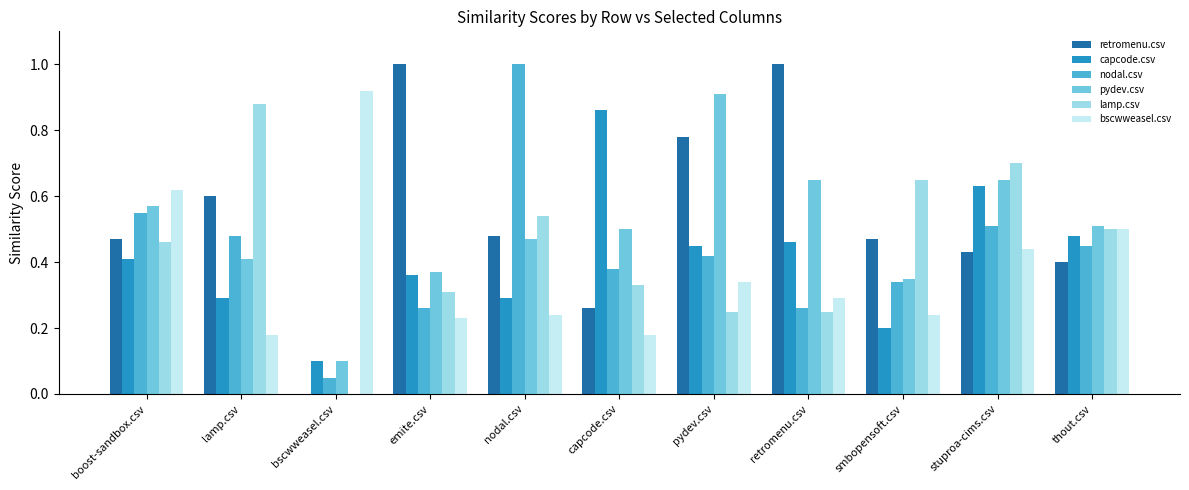

What is the maximum value shown in the chart?

1.0